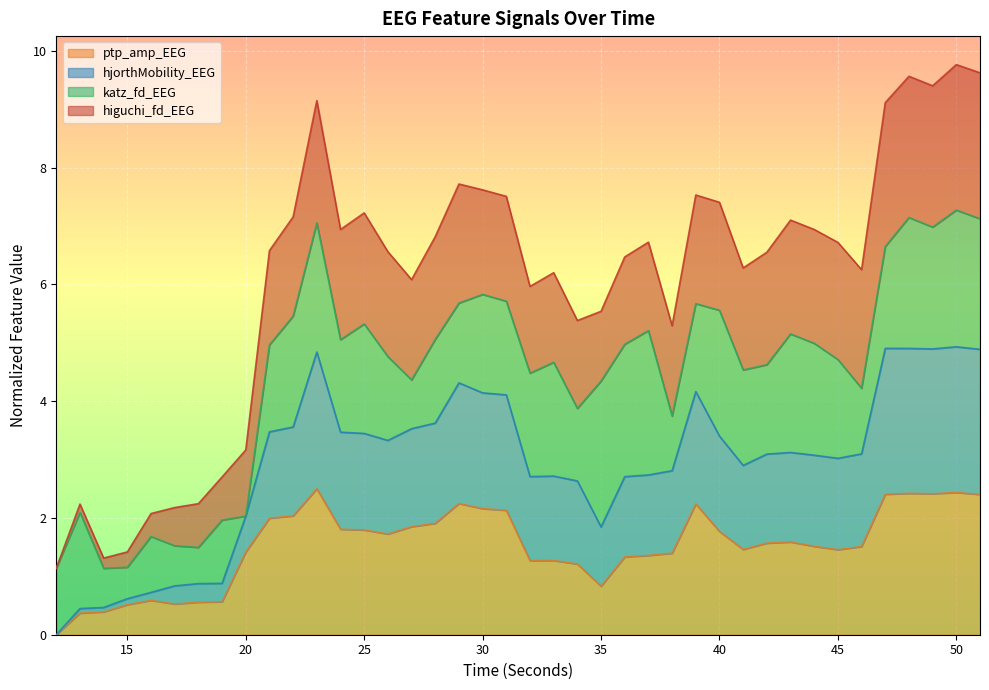

In ptp_amp_EEG, how many points are higher than both neighbors (excluding endpoints)?

8